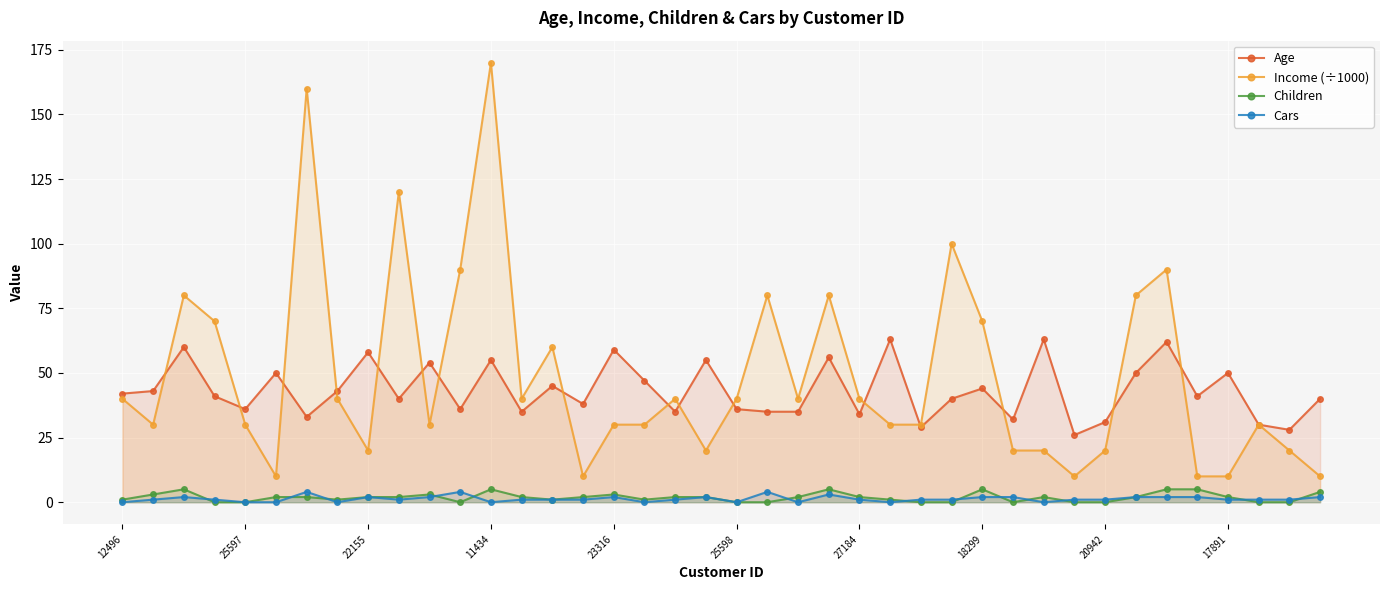

What is the label of the 16th point from the left?

15